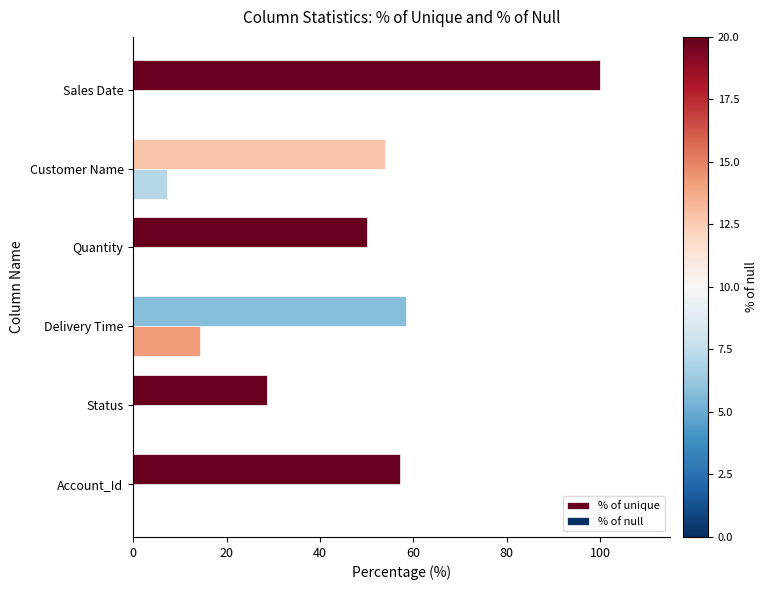

At which category is the sum across all series the highest?

Sales Date